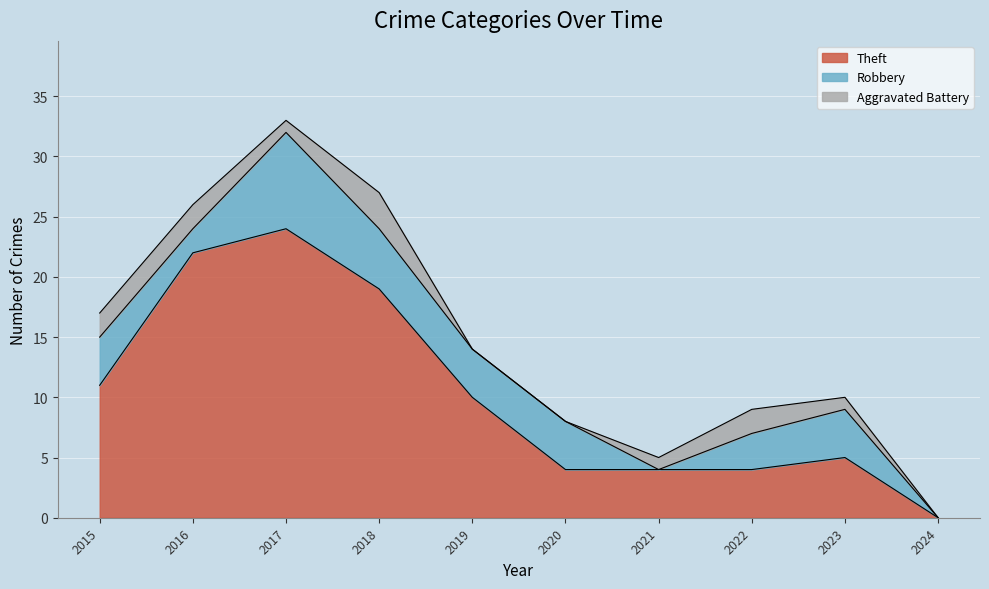

What is the sum of the Aggravated Battery values at 2022 and 2016?

4